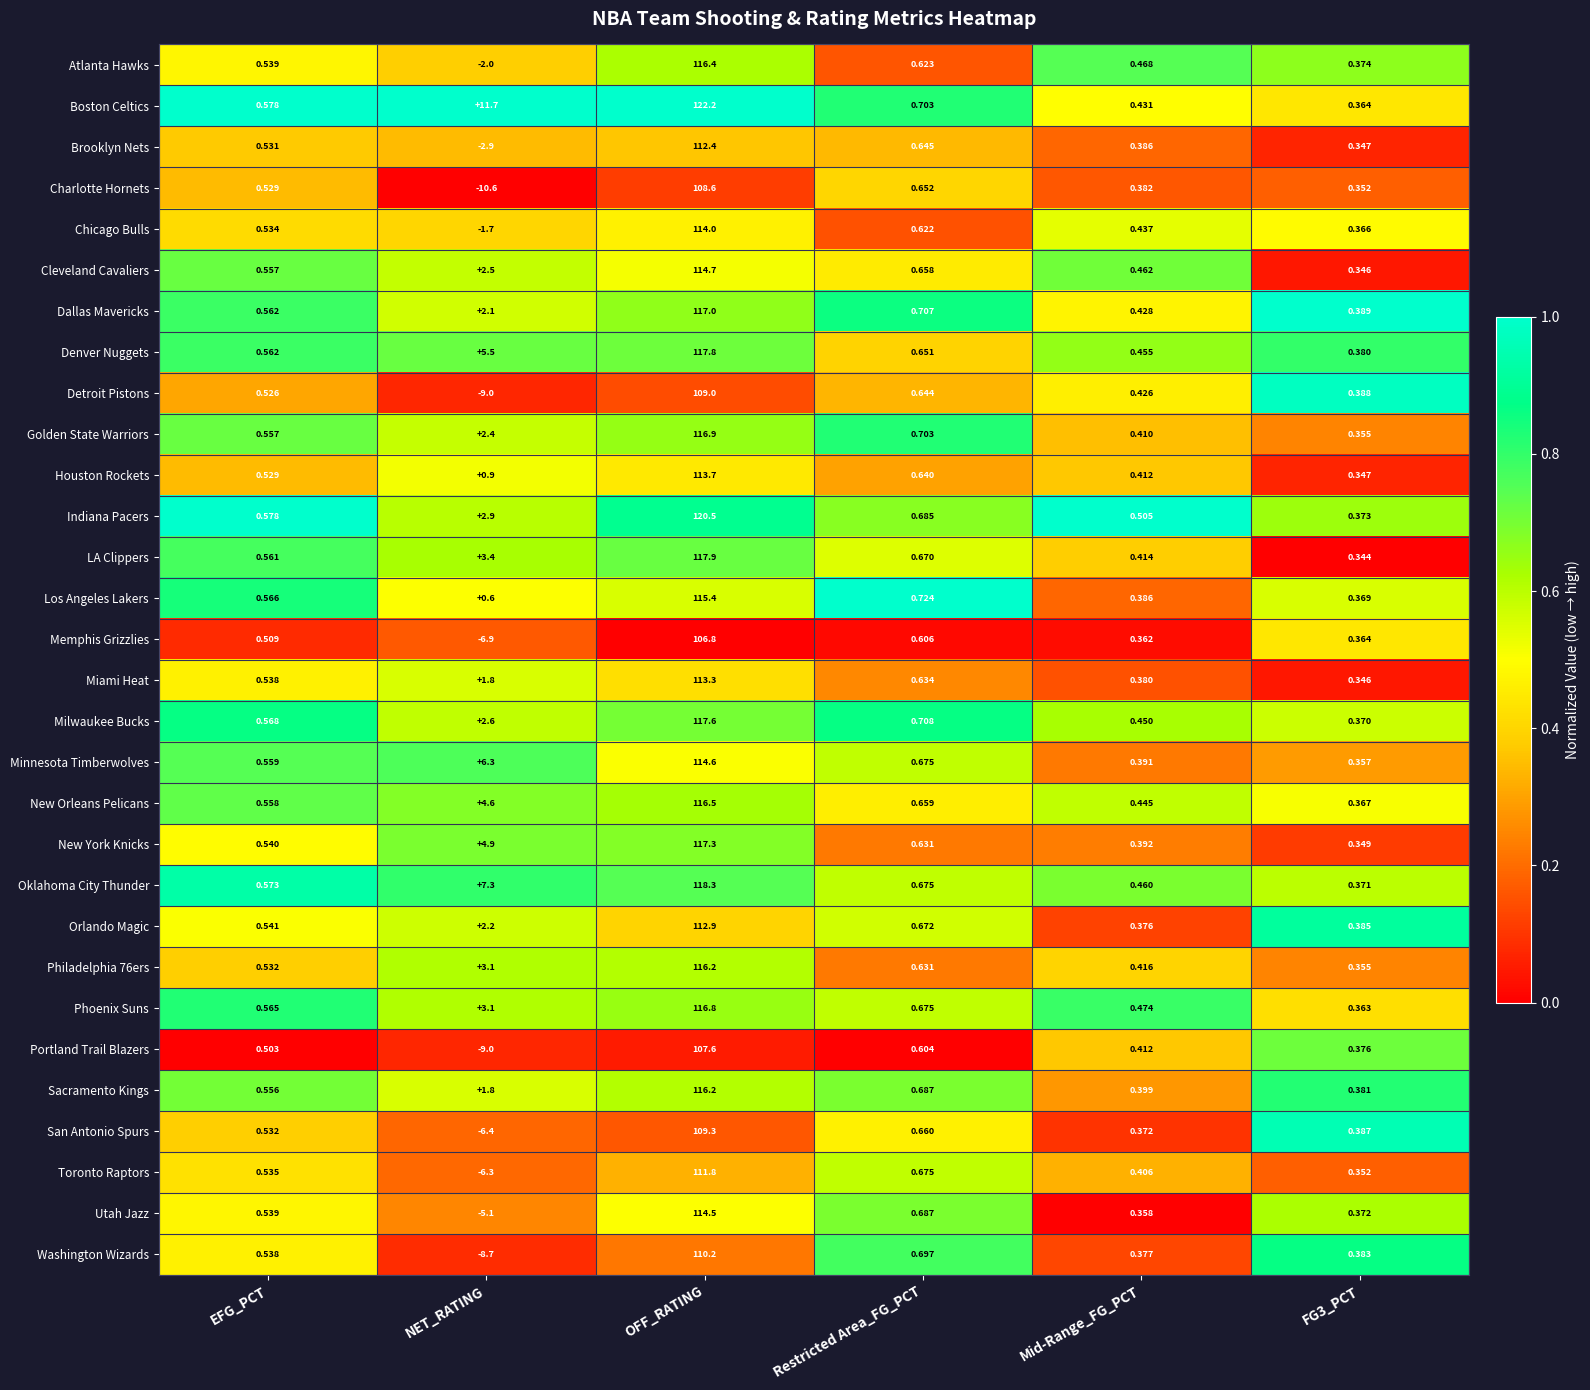

Which label corresponds to the smallest value in the chart?

NET_RATING